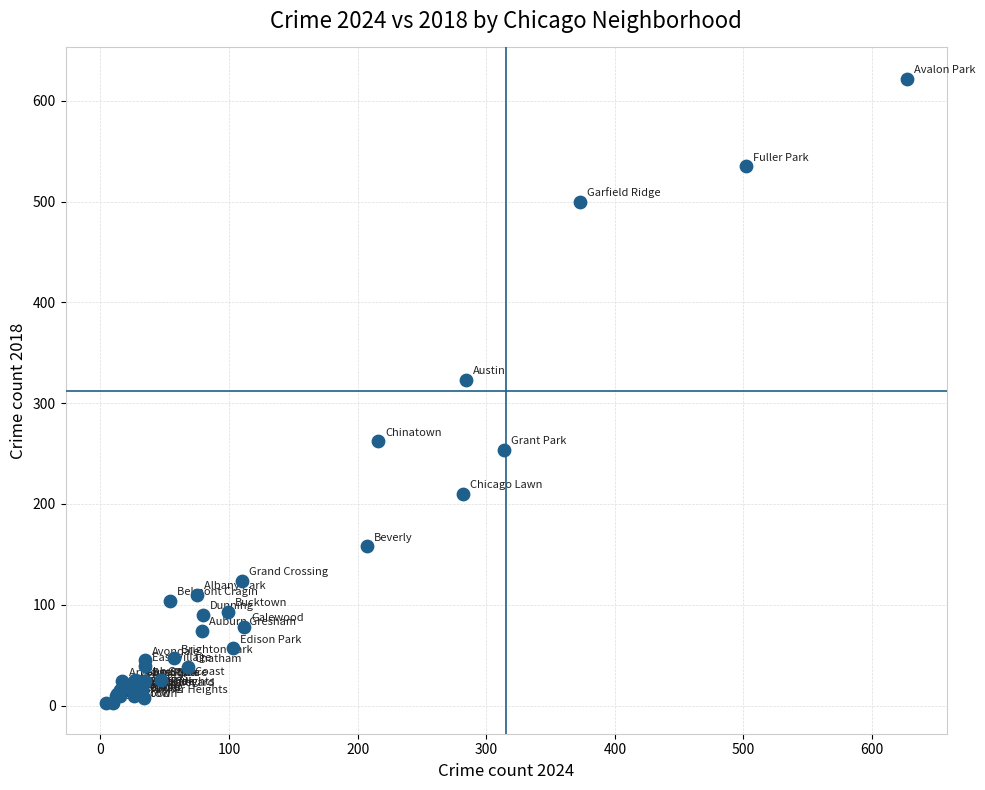

What Y value in the scatter plot is closest to 312?

323